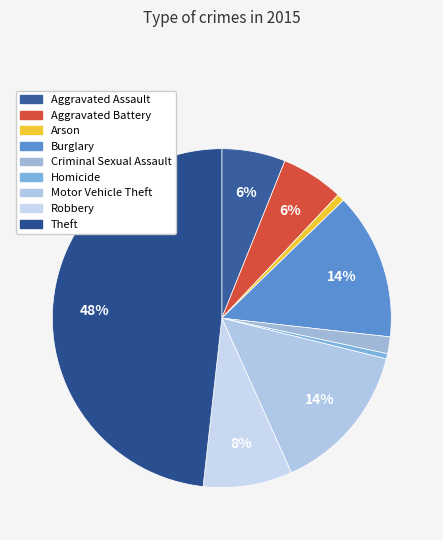

To the nearest percent, what is the difference between the largest and smallest slice percentages?

48%